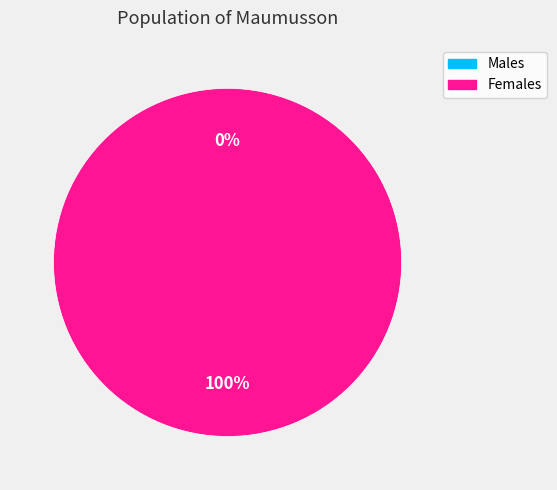

Is the sum of 1581451595 and 1572967094 greater than half?

Yes